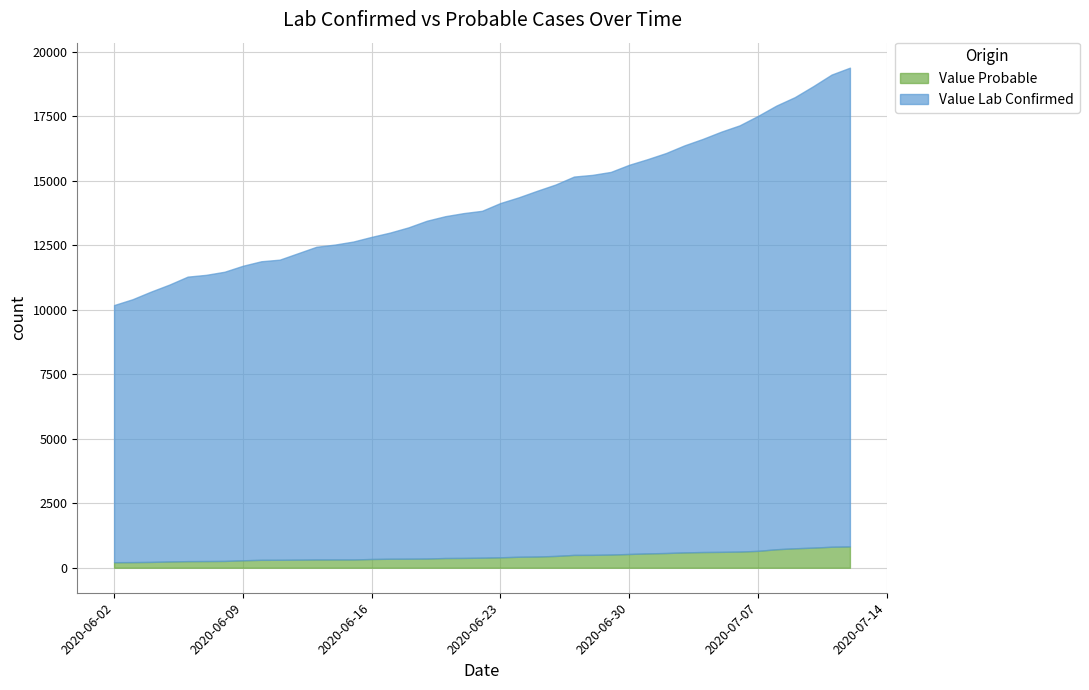

At how many categories does at least one series exceed 5524?

40